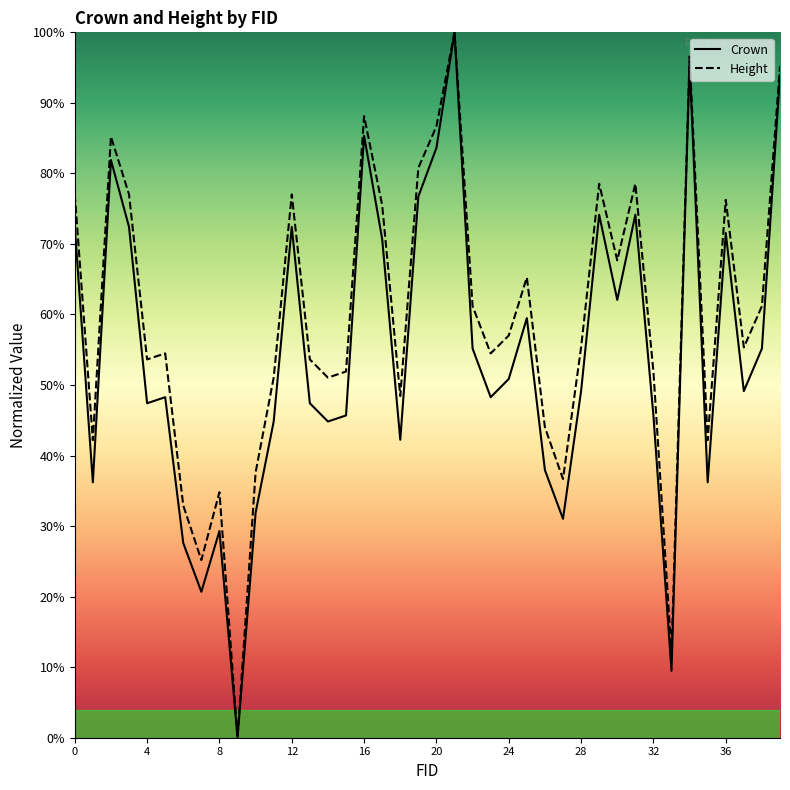

What is the difference between the maximum and minimum values in the Height series?

1.0